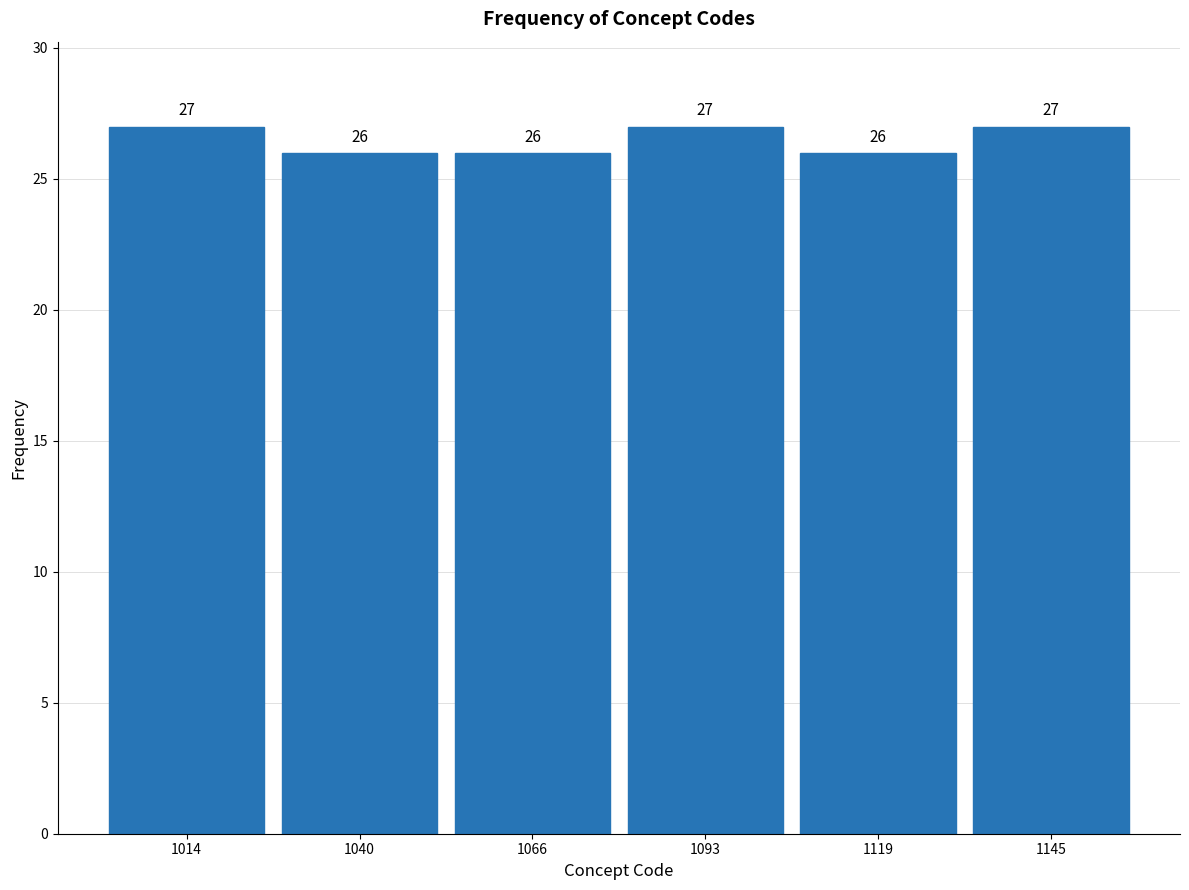

Reading left to right, list every bar in this chart as the range it spans on the x-axis followed by its height. The bar edges are not printed on the chart, so give them approximately, as read against the axis.

1000 to 1025: 27
1025 to 1055: 26
1055 to 1080: 26
1080 to 1105: 27
1105 to 1135: 26
1135 to 1160: 27